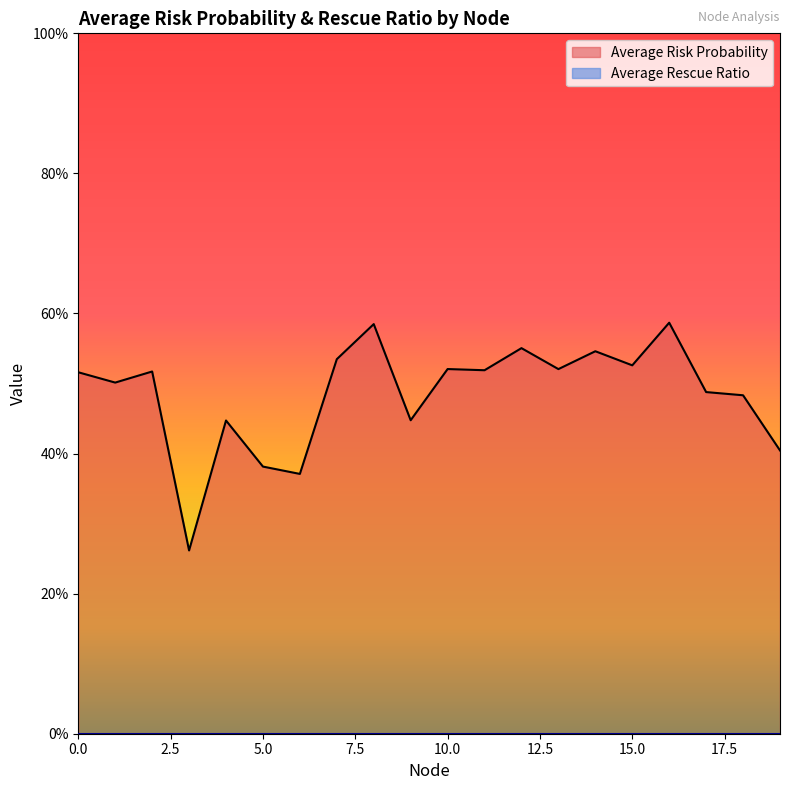

What is the change in value from 12 to 17?

-0.1